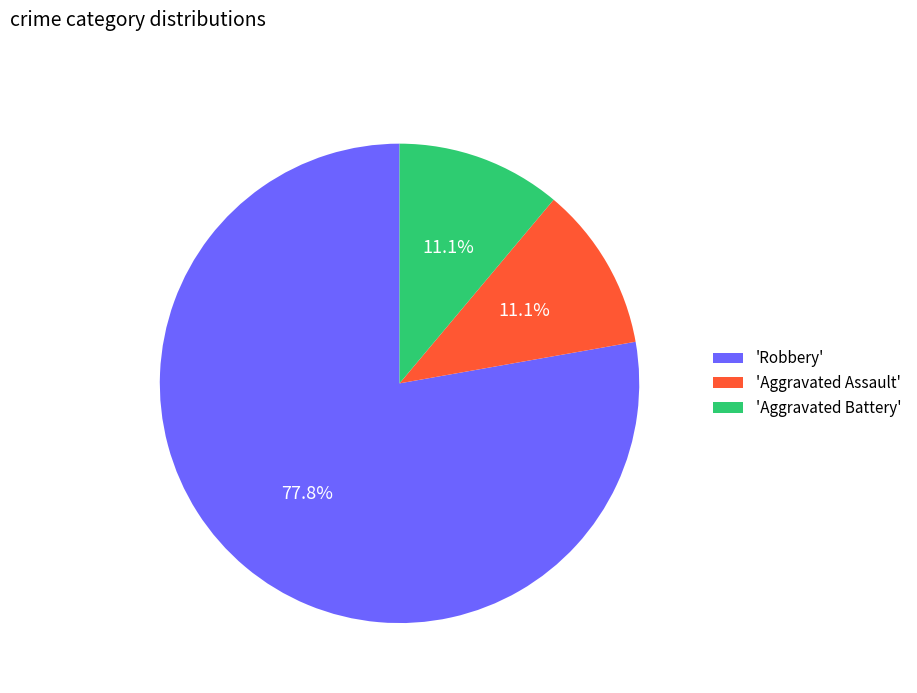

What percentage do 'Robbery' and 'Aggravated Assault' together represent?

88.9%